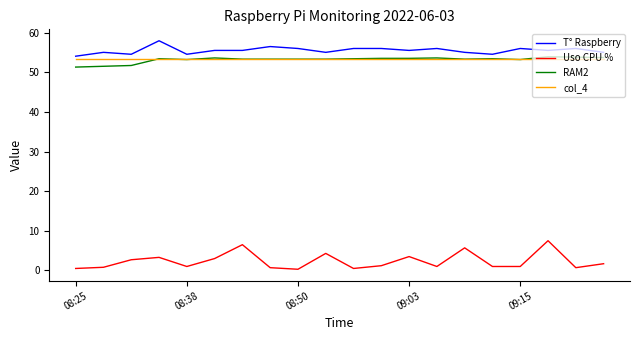

Count the number of categories in the chart.

20